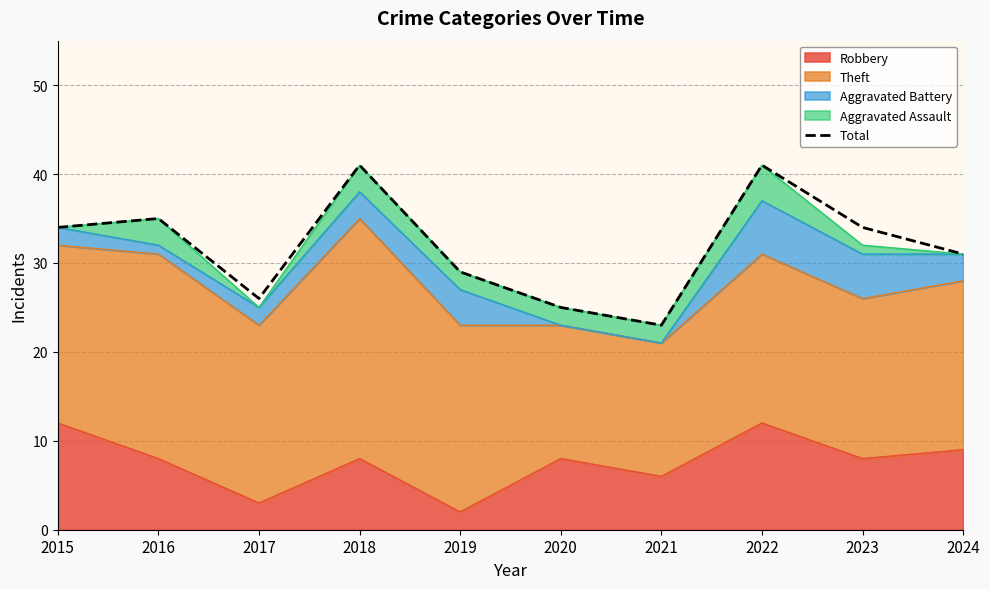

True or false: the data shows 26 at 2018.

False